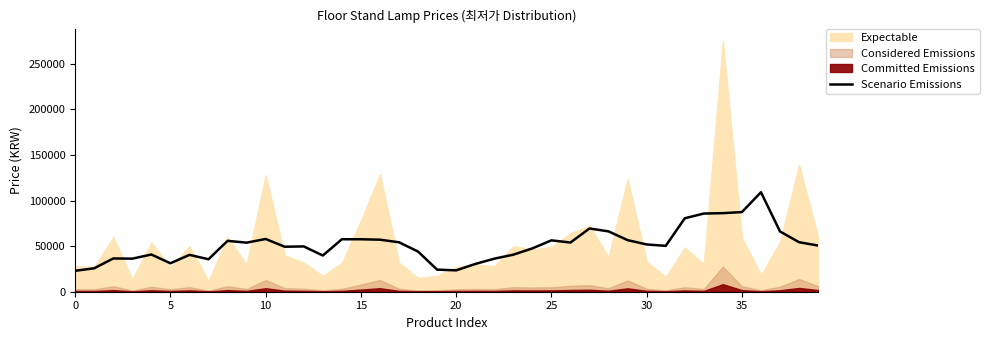

The value of Scenario Emissions at 20 is 10896. True or false?

False